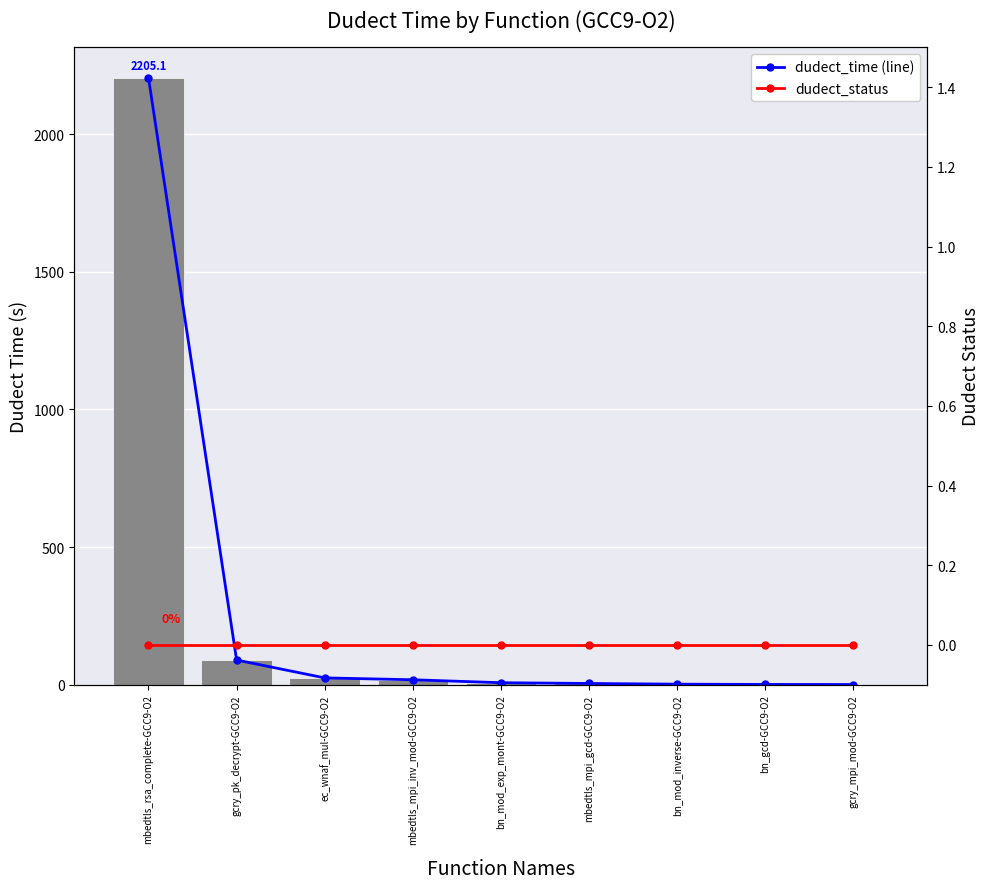

Reading left to right, list all the values displayed in this chart.

dudect_time (line): mbedtls_rsa_complete-GCC9-O2=2205.1	gcry_pk_decrypt-GCC9-O2=89.5	ec_wnaf_mul-GCC9-O2=24.5	mbedtls_mpi_inv_mod-GCC9-O2=17.7	bn_mod_exp_mont-GCC9-O2=7.0	mbedtls_mpi_gcd-GCC9-O2=4.3	bn_mod_inverse-GCC9-O2=1.7	bn_gcd-GCC9-O2=0.7	gcry_mpi_mod-GCC9-O2=0.4
dudect_time: mbedtls_rsa_complete-GCC9-O2=2205.1	gcry_pk_decrypt-GCC9-O2=89.5	ec_wnaf_mul-GCC9-O2=24.5	mbedtls_mpi_inv_mod-GCC9-O2=17.7	bn_mod_exp_mont-GCC9-O2=7.0	mbedtls_mpi_gcd-GCC9-O2=4.3	bn_mod_inverse-GCC9-O2=1.7	bn_gcd-GCC9-O2=0.7	gcry_mpi_mod-GCC9-O2=0.4
dudect_status: mbedtls_rsa_complete-GCC9-O2=0.0	gcry_pk_decrypt-GCC9-O2=0.0	ec_wnaf_mul-GCC9-O2=0.0	mbedtls_mpi_inv_mod-GCC9-O2=0.0	bn_mod_exp_mont-GCC9-O2=0.0	mbedtls_mpi_gcd-GCC9-O2=0.0	bn_mod_inverse-GCC9-O2=0.0	bn_gcd-GCC9-O2=0.0	gcry_mpi_mod-GCC9-O2=0.0